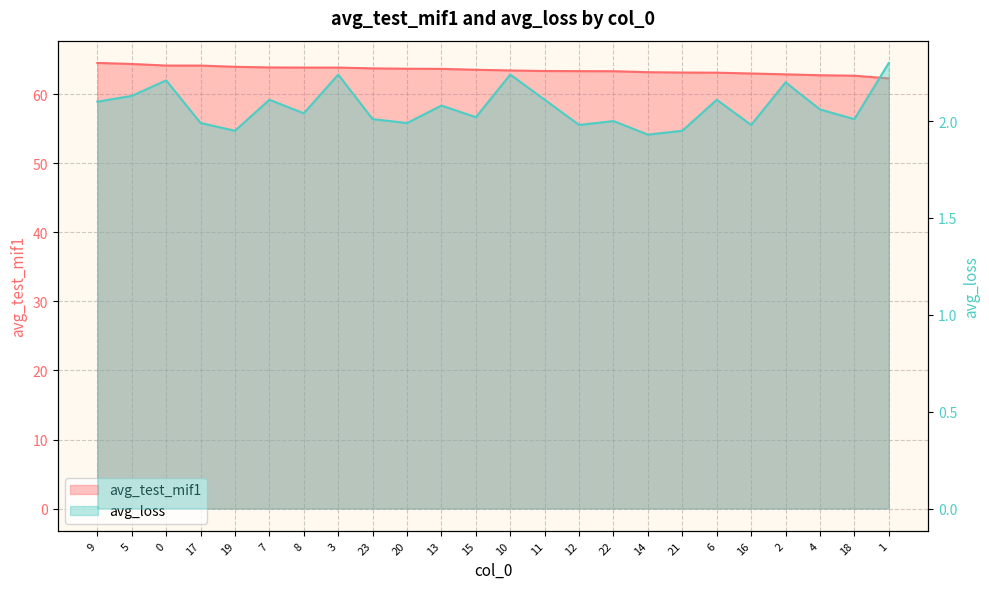

What is the value of the avg_loss point at the 9th from the left?

2.0